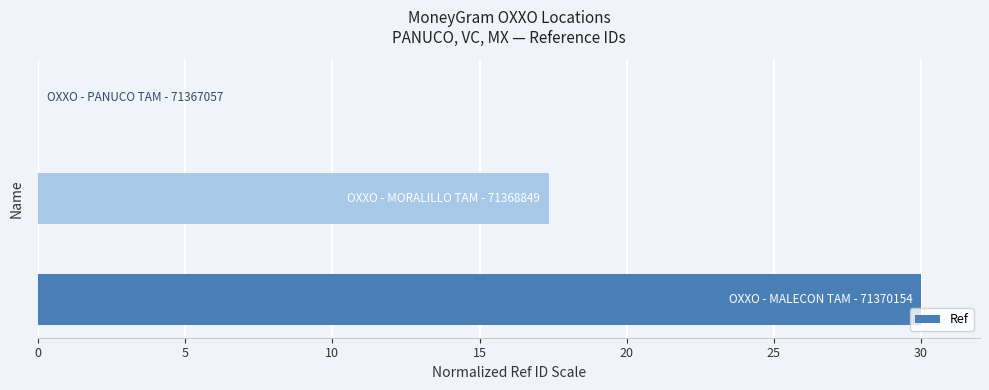

What is the sum of all values?

47.4